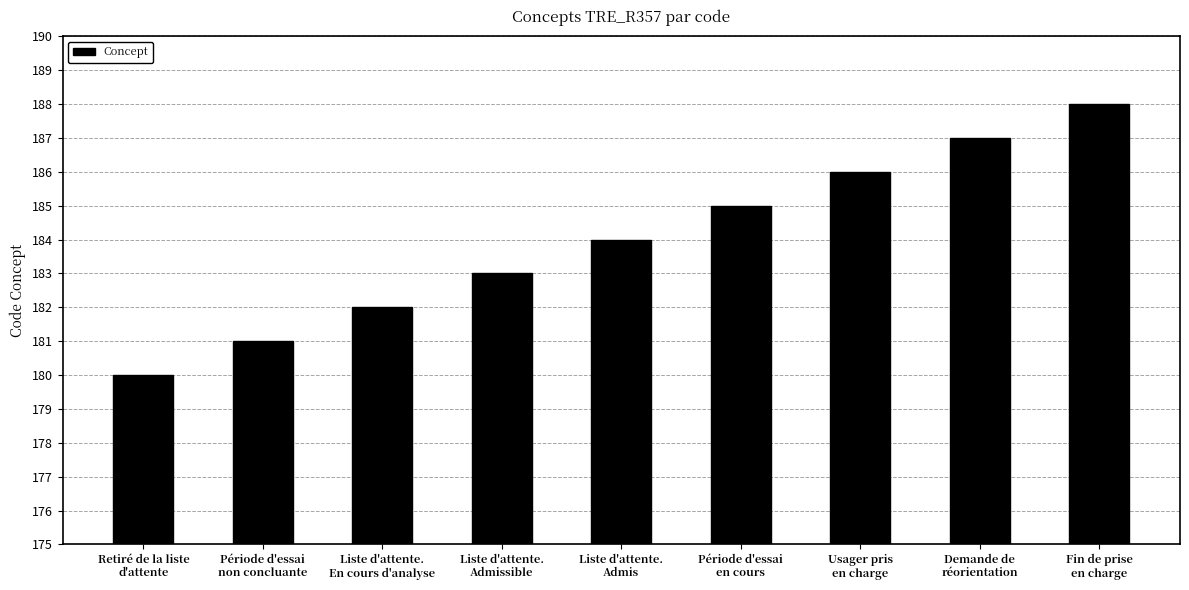

What is the approximate value at Fin de prise
en charge?

188